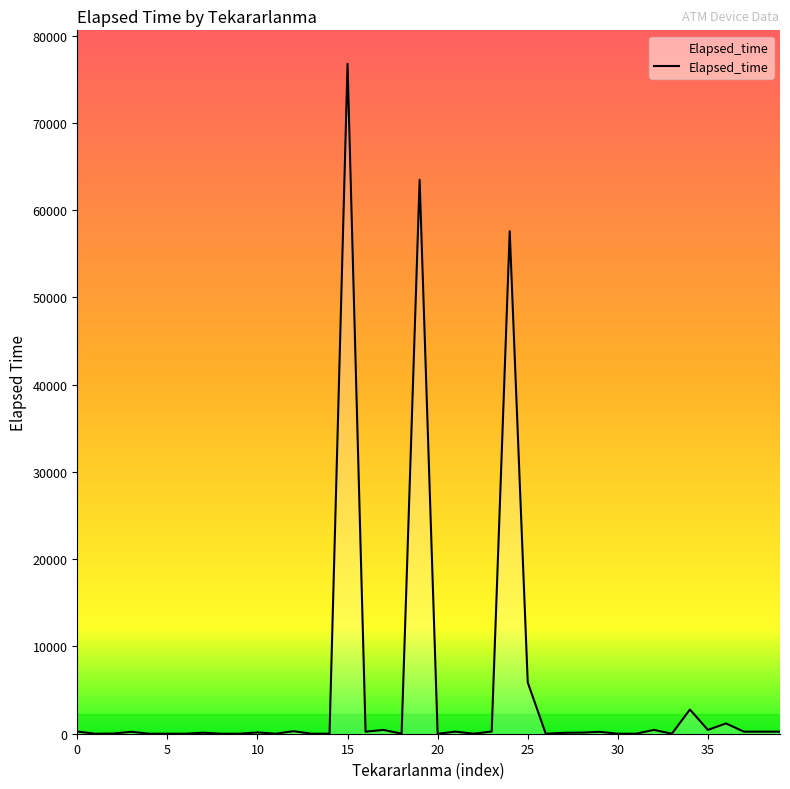

What is the maximum value shown in the chart?

76775